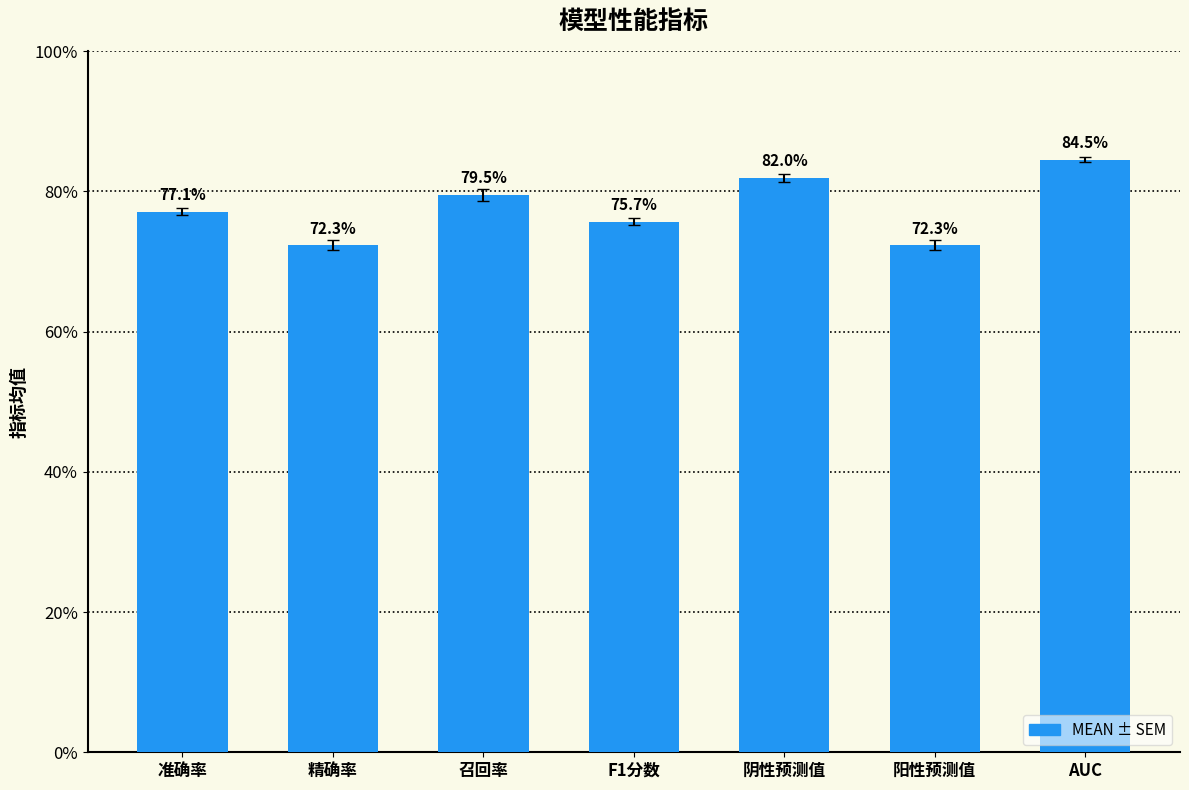

What is the greatest value displayed?

0.8